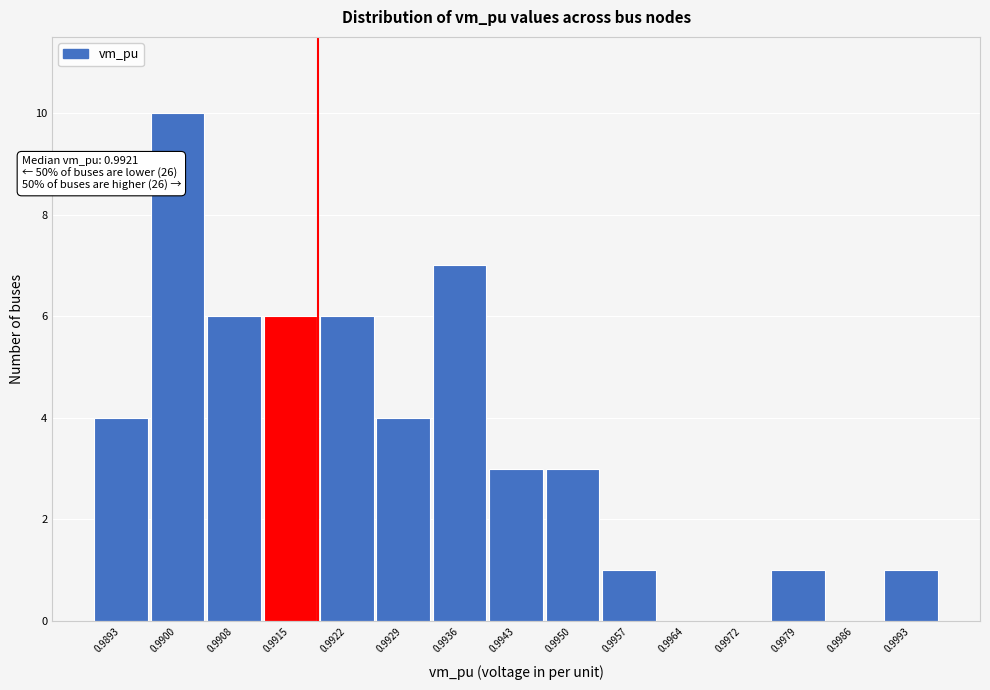

Reading left to right, what are all the values shown in this chart?

0.9893=4	0.9900=10	0.9908=6	0.9915=6	0.9922=6	0.9929=4	0.9936=7	0.9943=3	0.9950=3	0.9957=1	0.9964=0	0.9972=0	0.9979=1	0.9986=0	0.9993=1